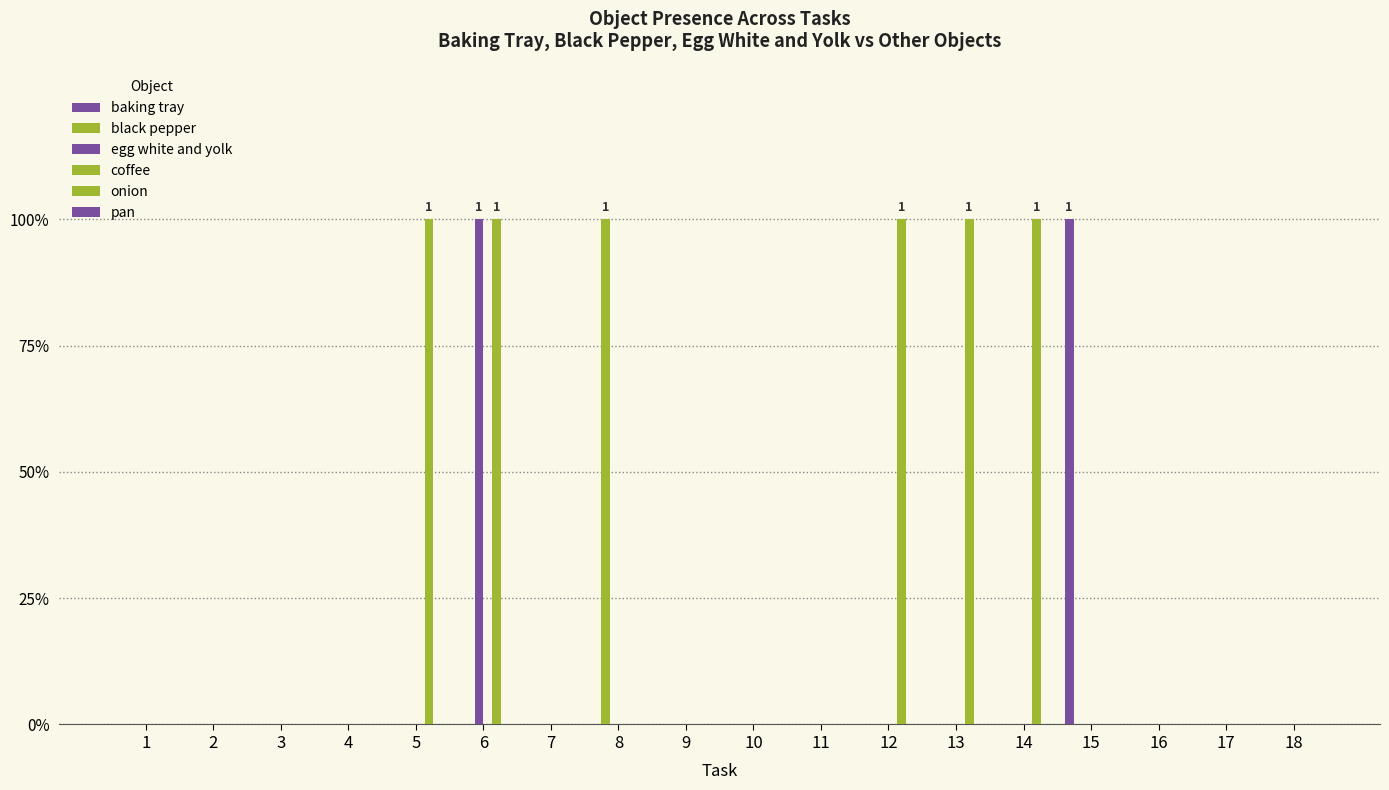

Which category has the lowest value in the baking tray series?

1